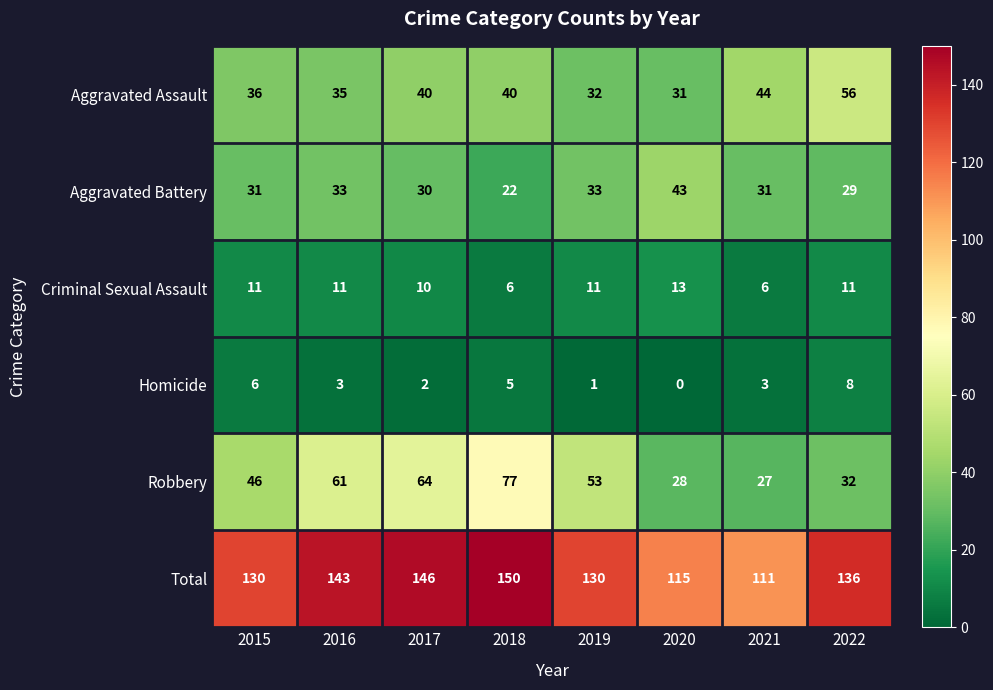

What is the difference between the highest and lowest values at 2015?

124